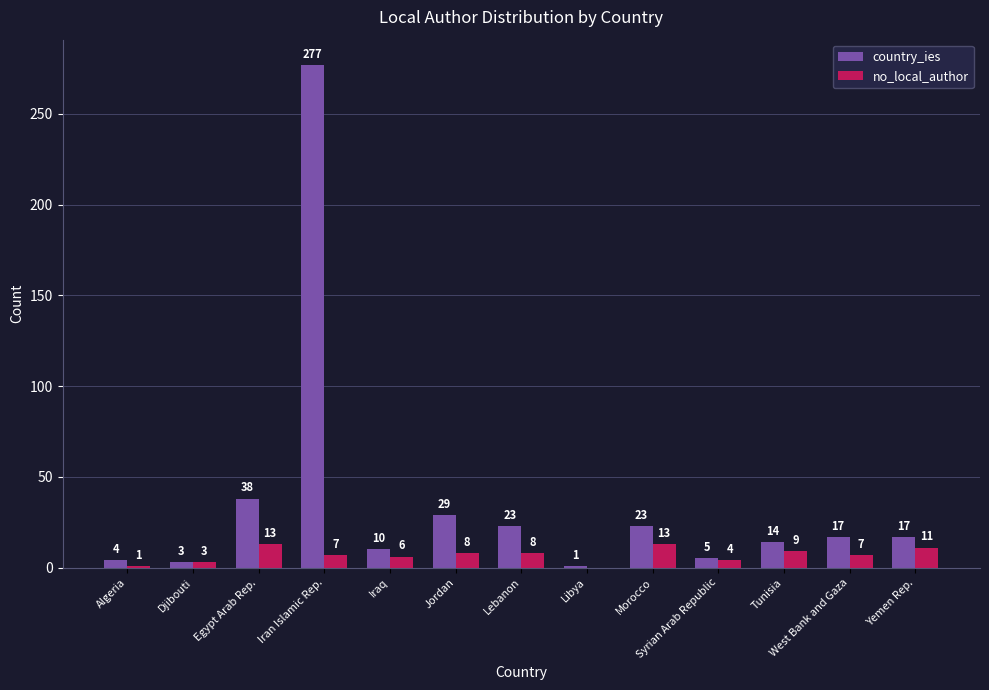

How many series are shown in this chart?

2